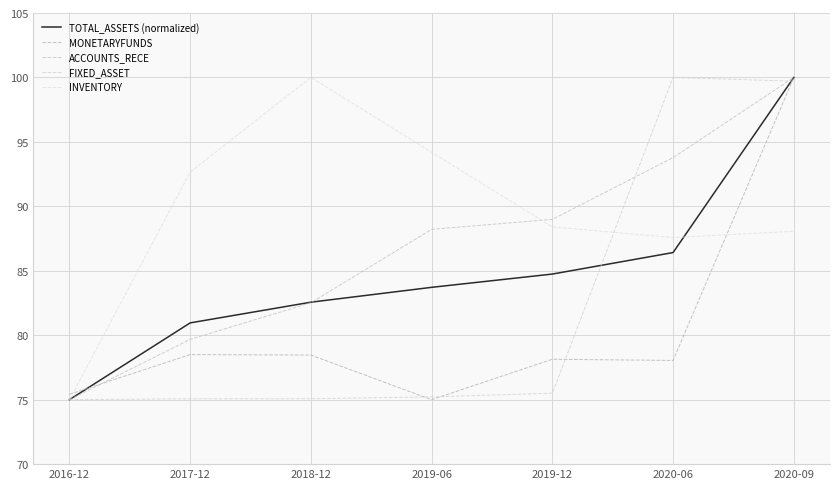

What is the label of the 5th point from the left?

2019-12